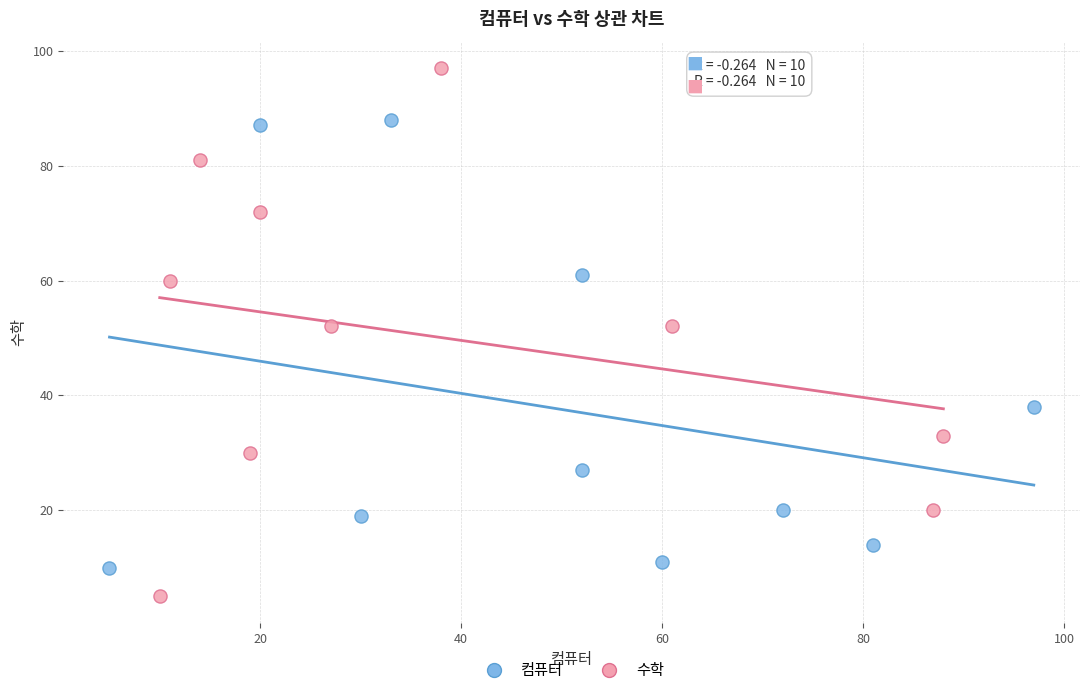

Which series has the widest spread of Y values?

수학